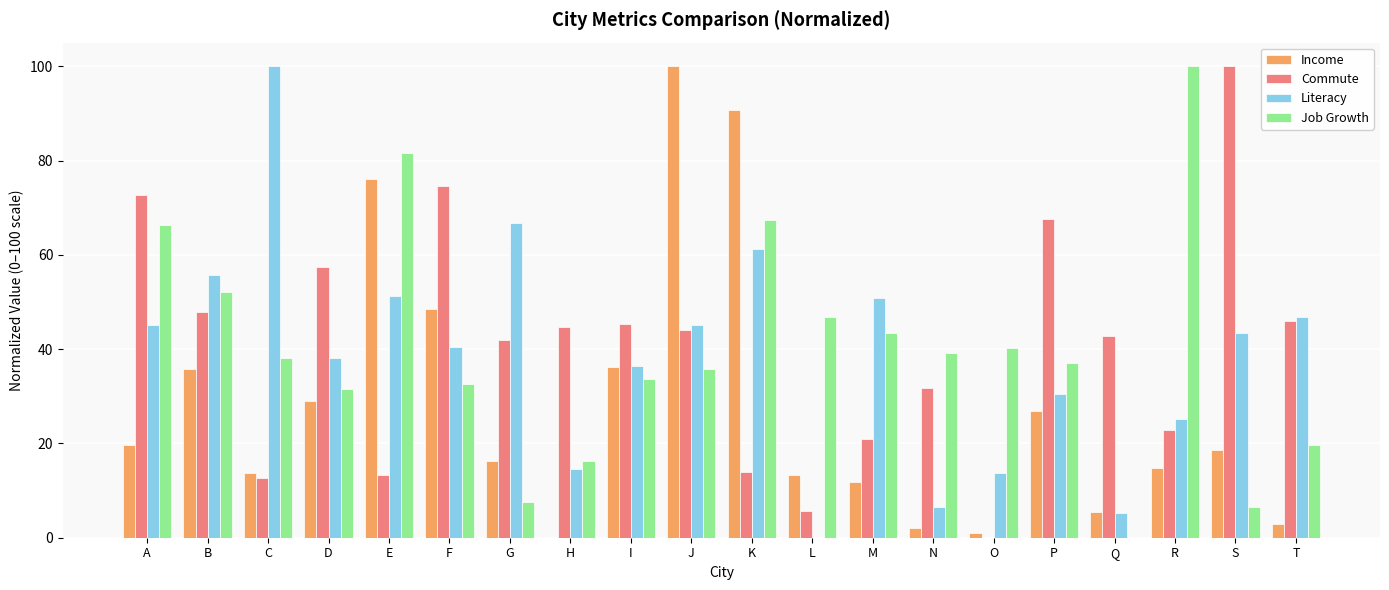

The value of Literacy at I is 36.4. True or false?

True